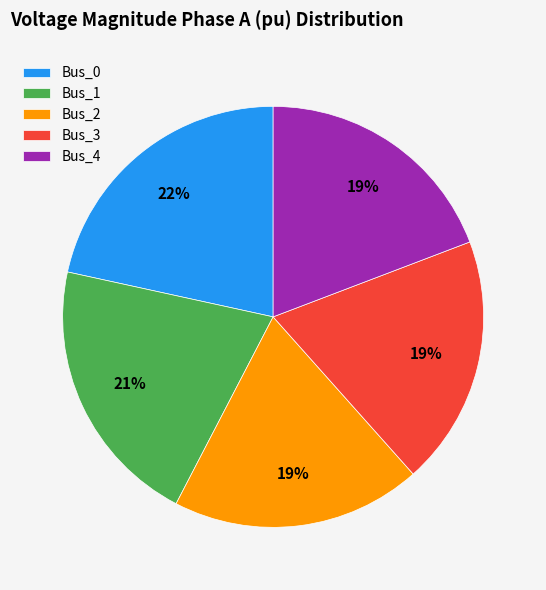

How many slices are in this pie chart?

5